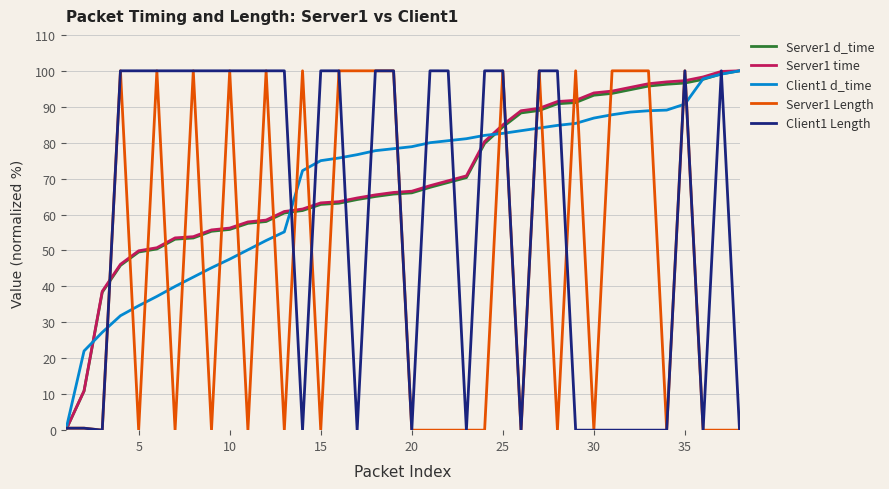

What is the greatest value displayed?

100.0